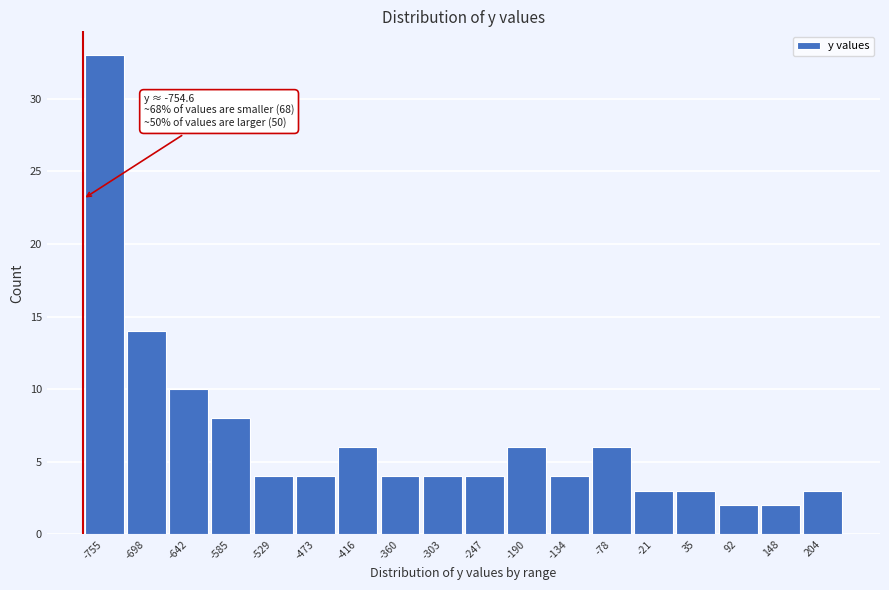

Reading left to right, extract all data points from this chart.

33	14	10	8	4	4	6	4	4	4	6	4	6	3	3	2	2	3